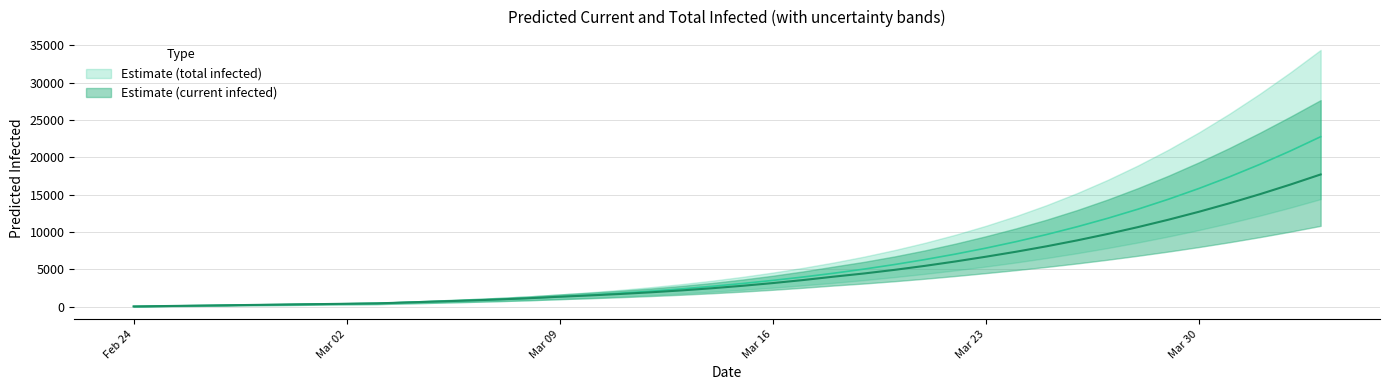

Rank the series by their maximum value, from highest to lowest.

total_upper, current_upper, total_mean, current_mean, total_lower, current_lower